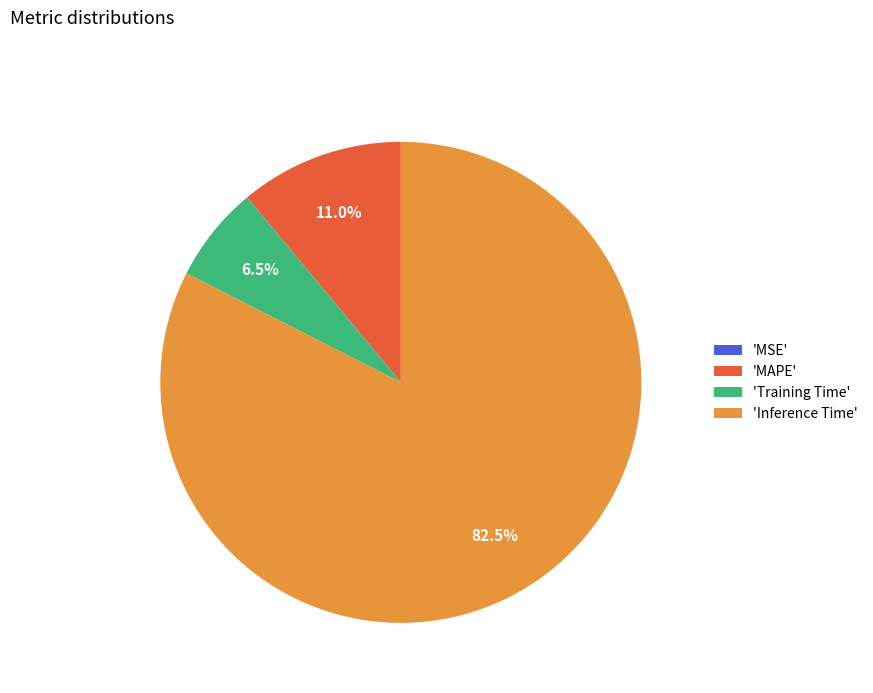

Which slice is the largest?

'Inference Time'